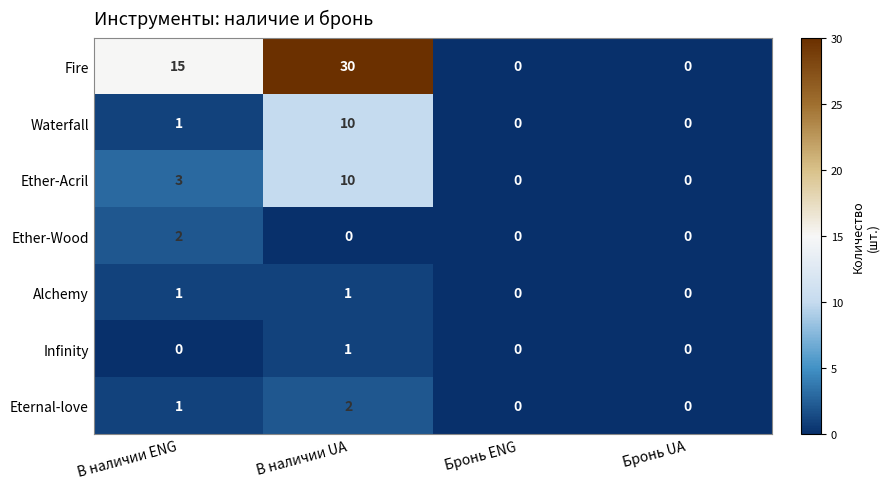

At which category is the sum across all series the highest?

В наличии UA